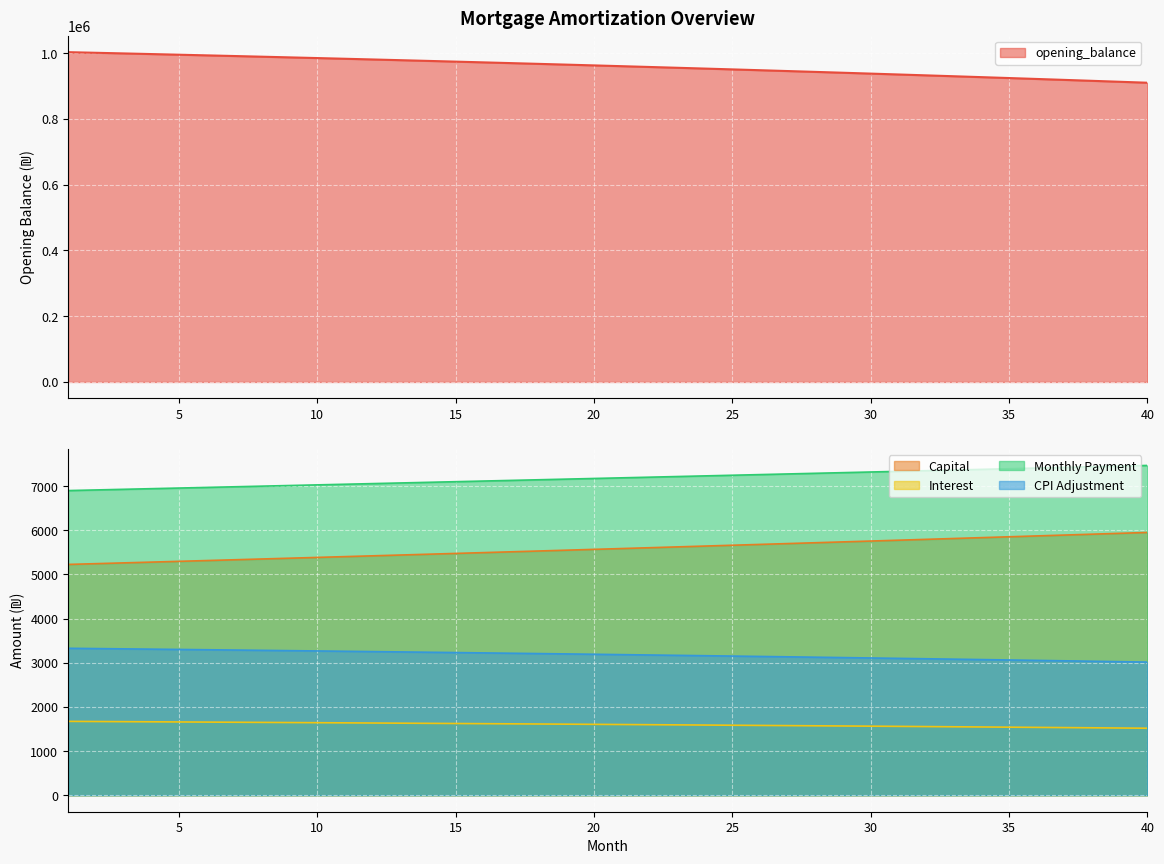

True or false: Interest and Monthly Payment cross at least once.

False